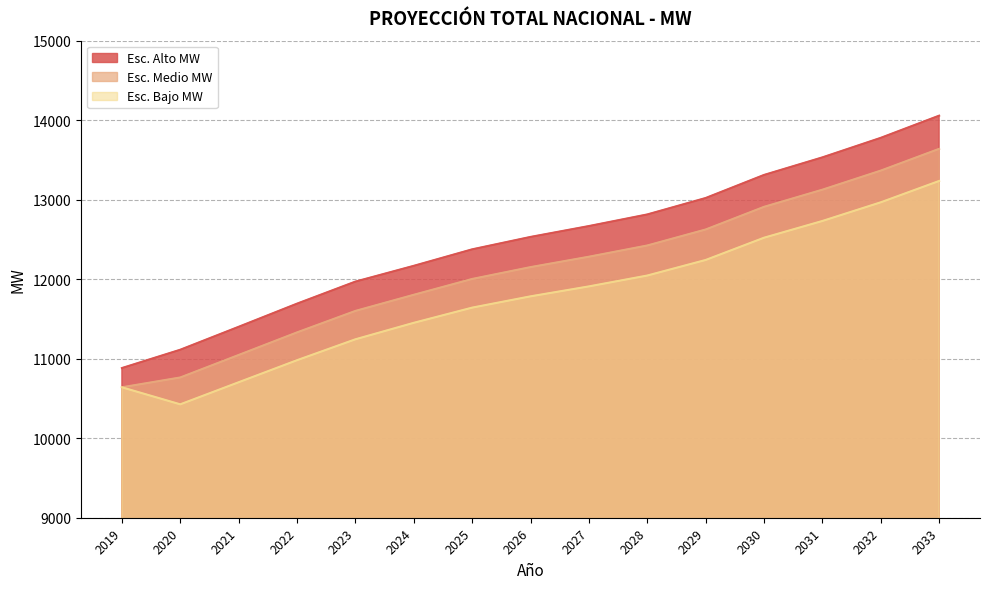

Which series changed the most between 2027 and 2032?

Esc. Alto MW